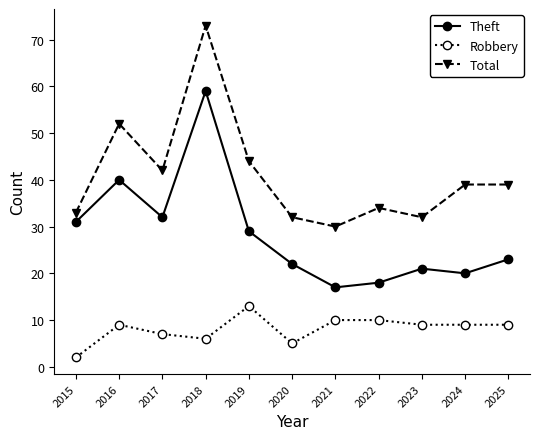

The Total series shows 39 at 2025. True or false?

True